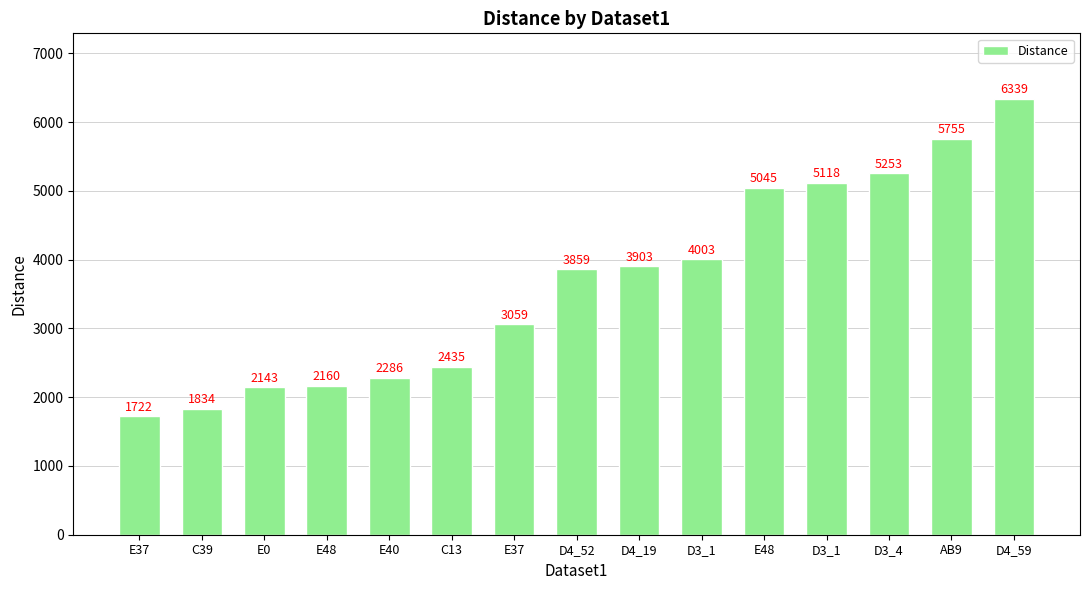

Count the number of categories in the chart.

15